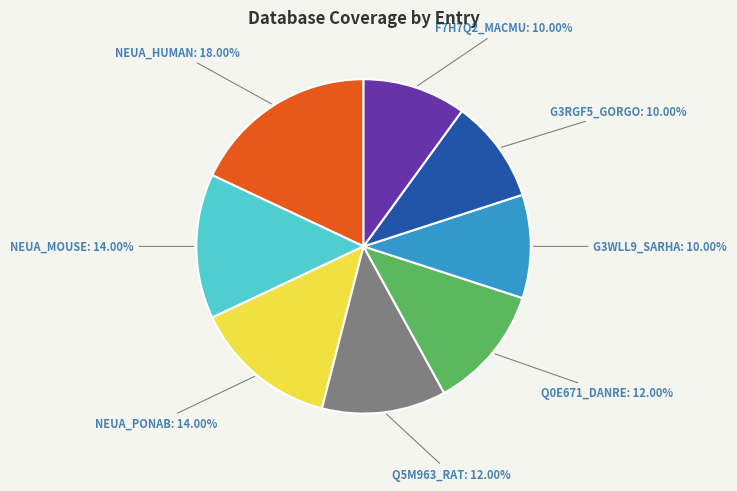

To the nearest percent, what is the average slice percentage?

12%